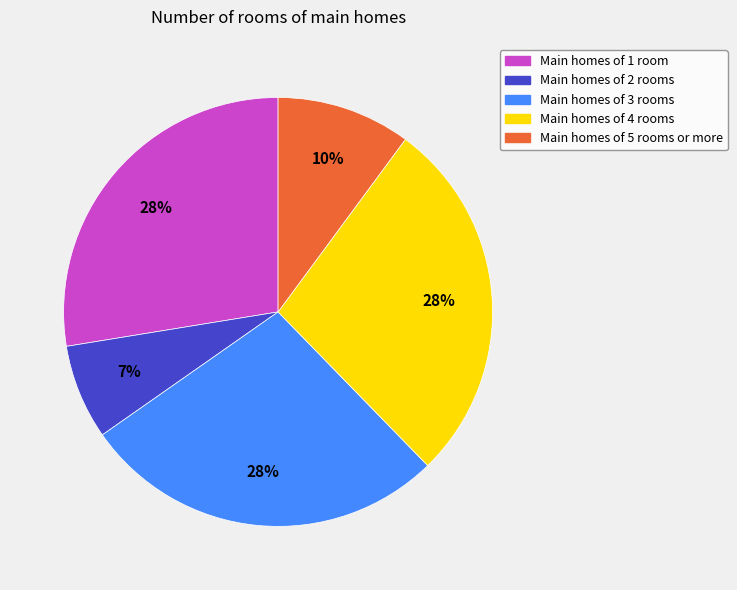

Is there any slice that represents more than half of the pie?

No